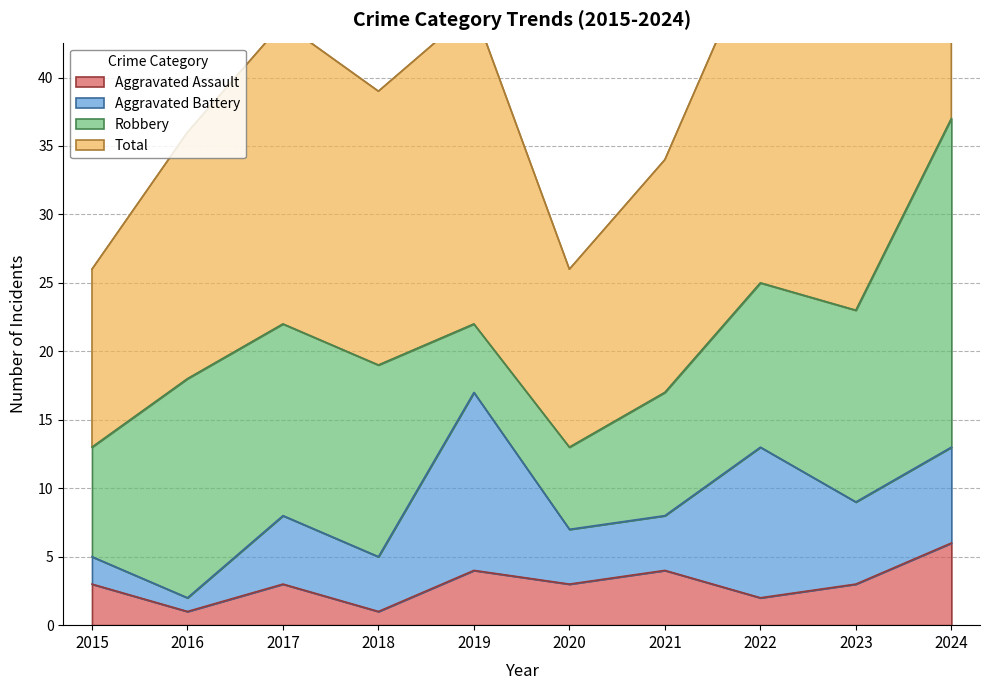

Which category has the highest value in the Aggravated Assault series?

2024